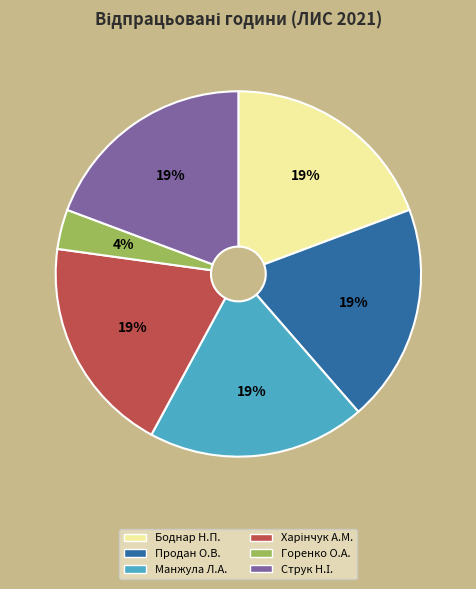

Which has a higher value, Горенко О.А. or Продан О.В.?

Продан О.В.